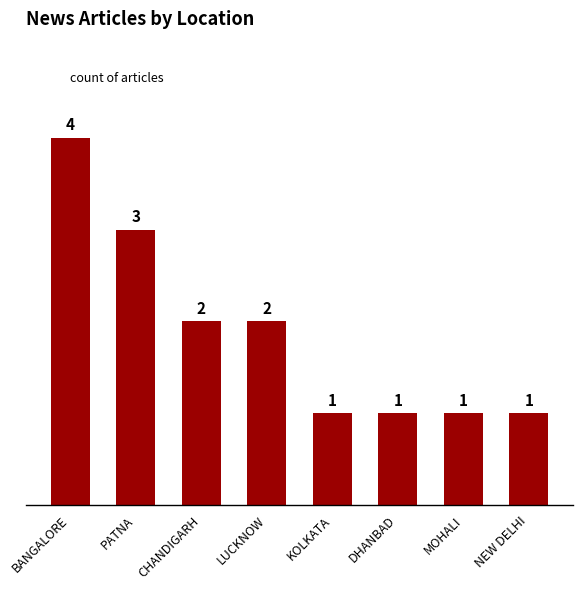

Reading right to left, what are all the values shown in this chart?

1	1	1	1	2	2	3	4